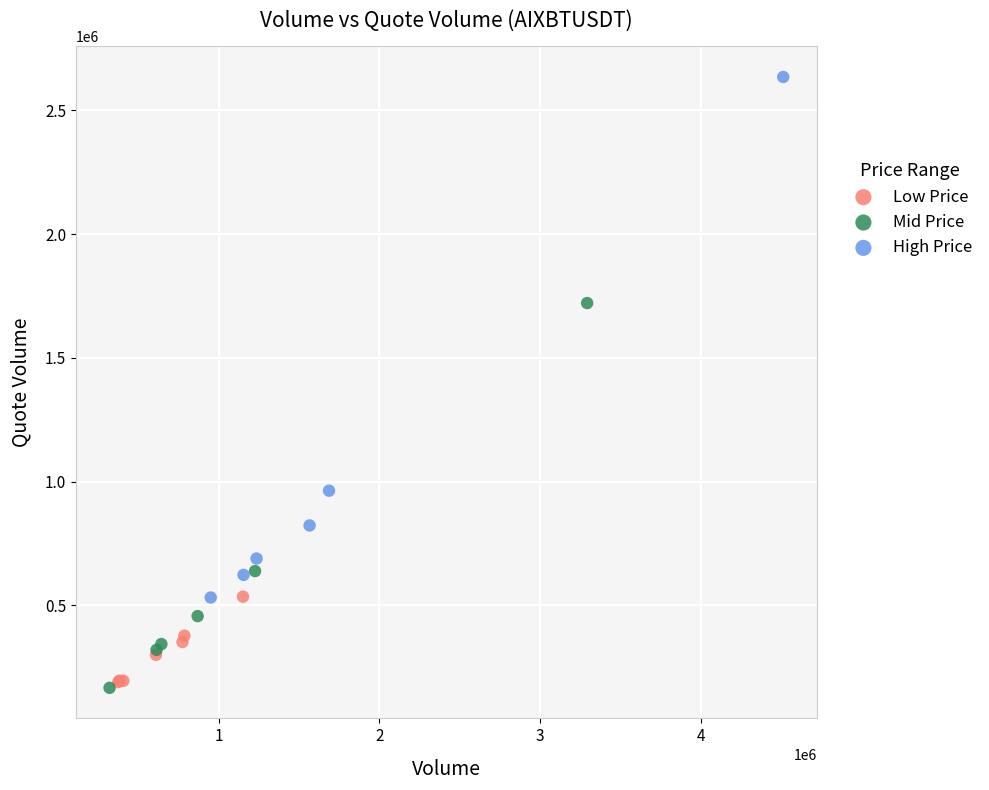

Which series has the widest spread of Y values?

High Price